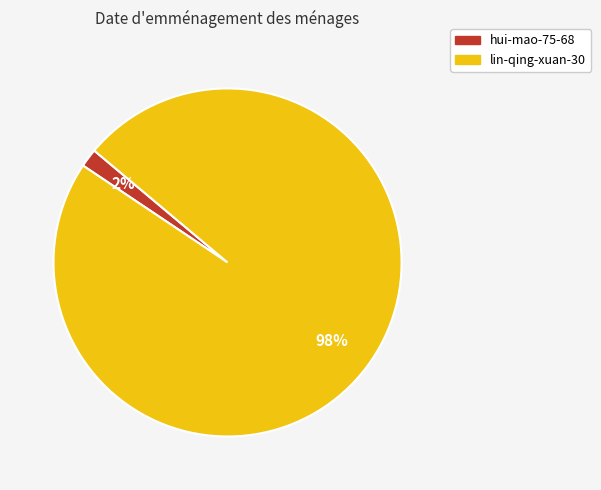

Combined, do lin-qing-xuan-30 and hui-mao-75-68 account for over 50%?

Yes